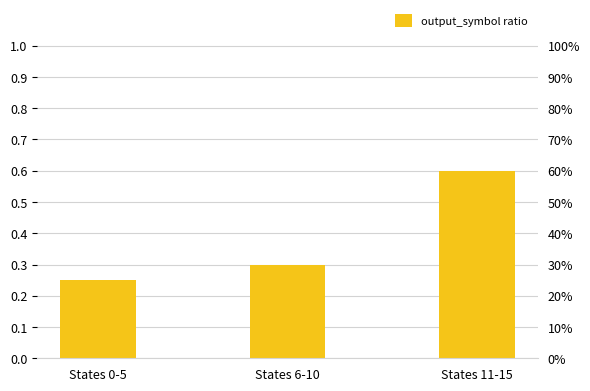

Count the number of data series in this chart.

1